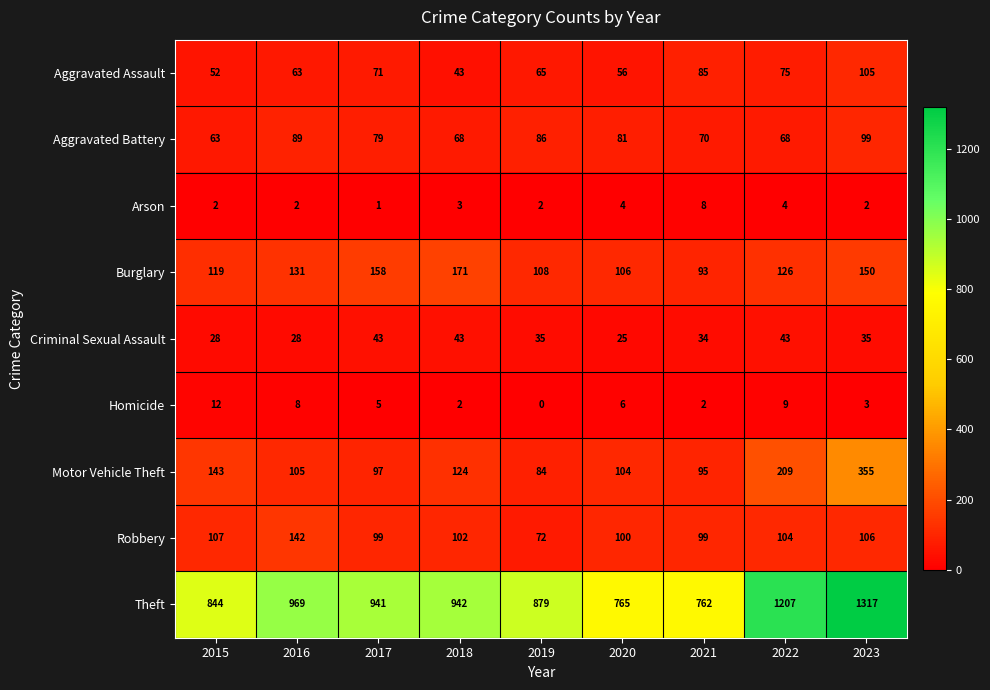

Which series has the largest total across all categories?

Theft